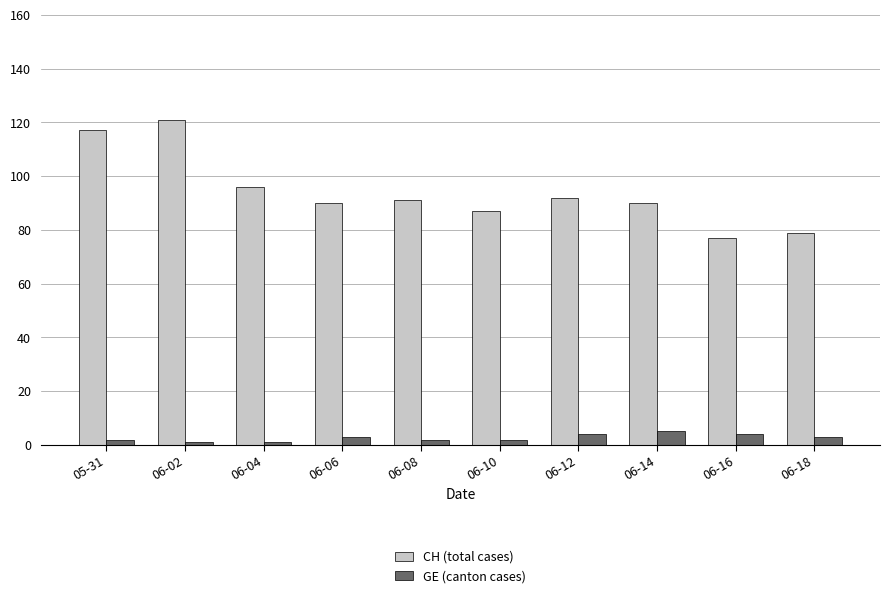

At 06-06, list the series in order from largest to smallest.

CH (total cases), GE (canton cases)